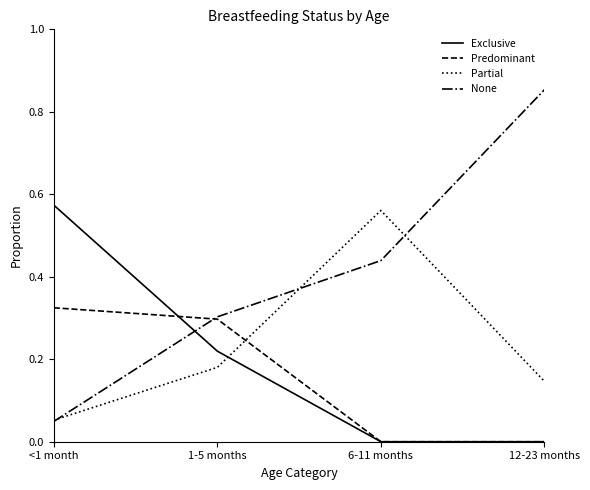

Is the value of None at 1-5 months greater than the value of Partial at 12-23 months?

Yes